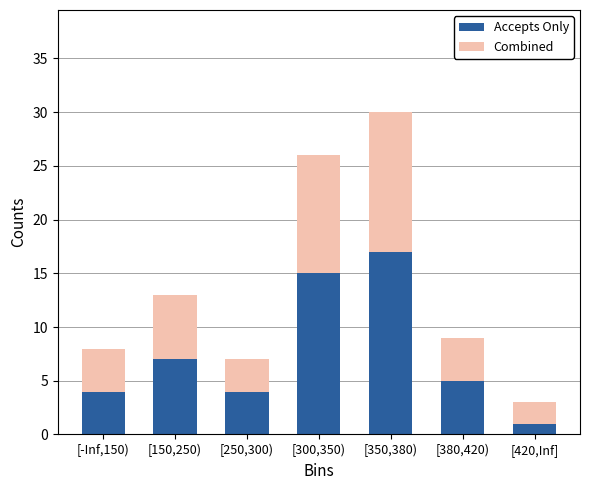

Reading left to right, transcribe the values for Accepts Only.

4	7	4	15	17	5	1